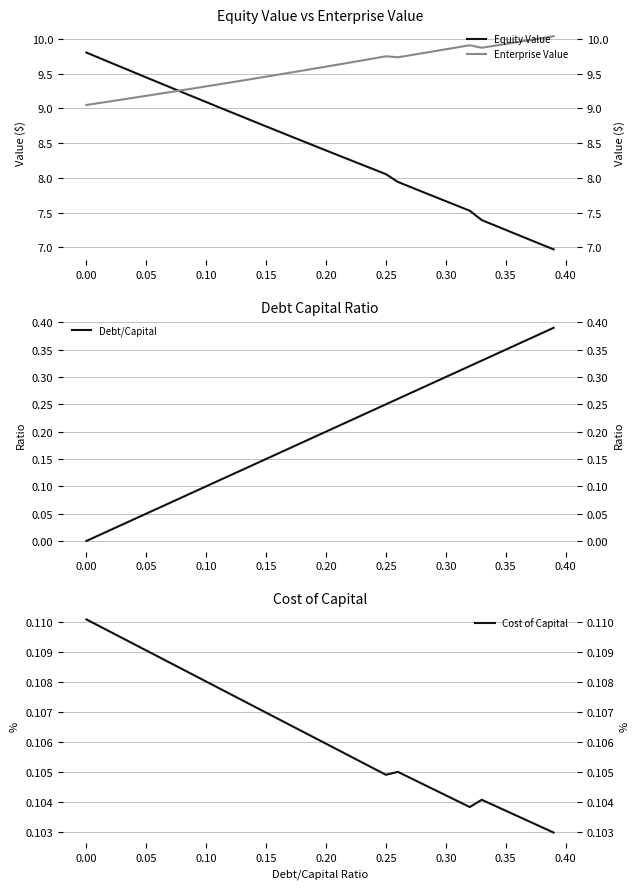

What is the difference between the maximum and minimum values in the Debt/Capital series?

0.4